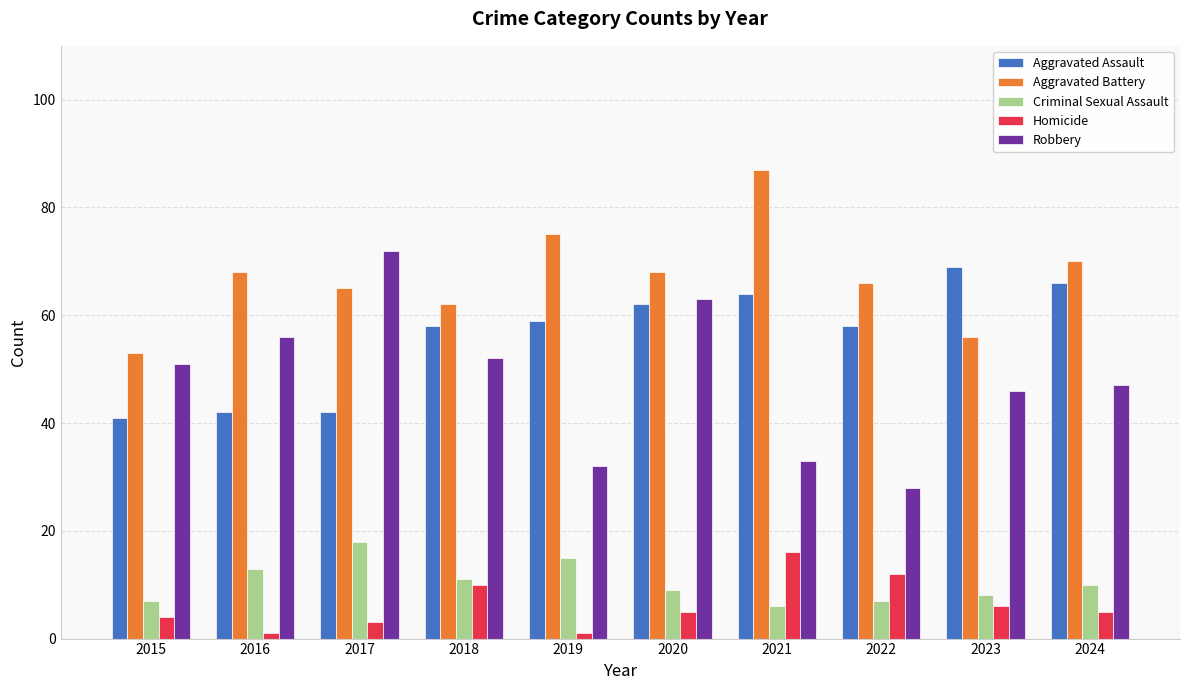

What is the minimum value for Robbery?

28